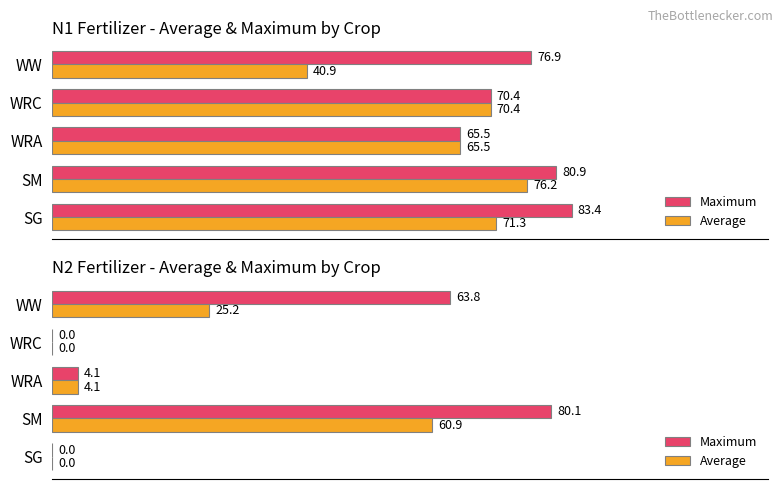

What is the average value of the Average series?

18.0